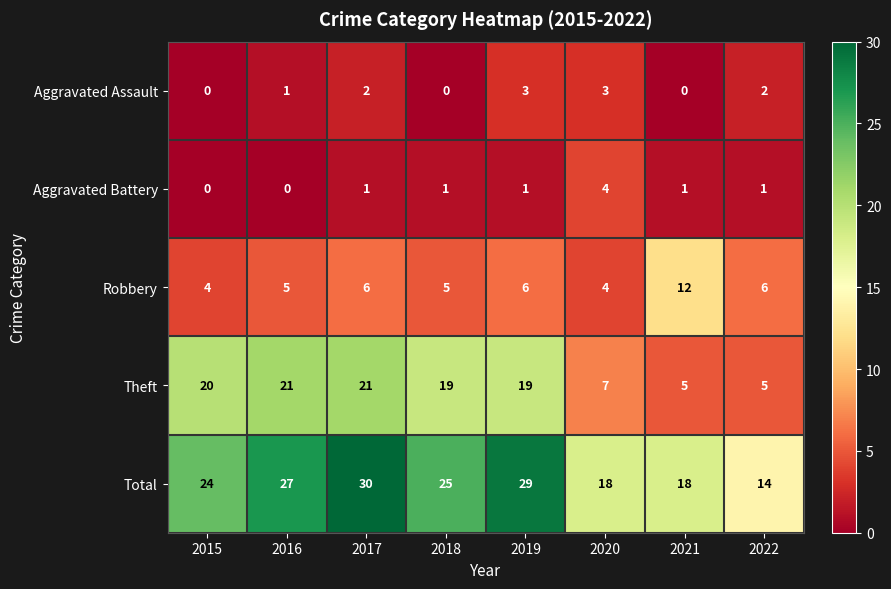

Which series changed the most between 2018 and 2019?

Total